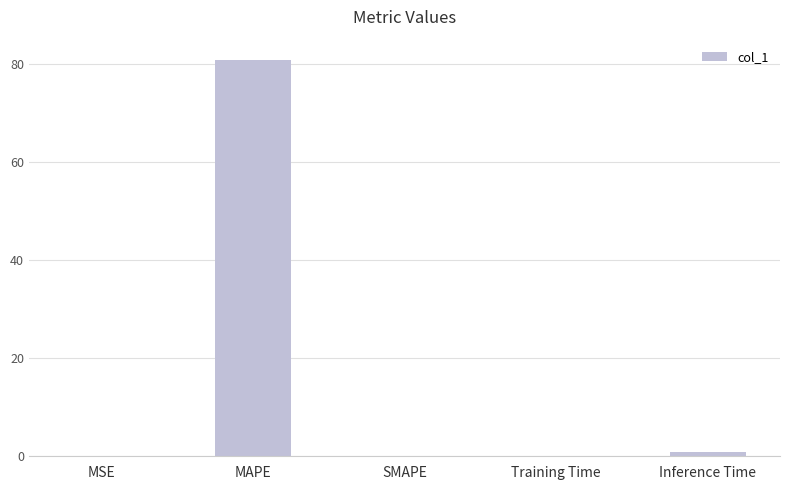

What is the greatest value displayed?

81.0